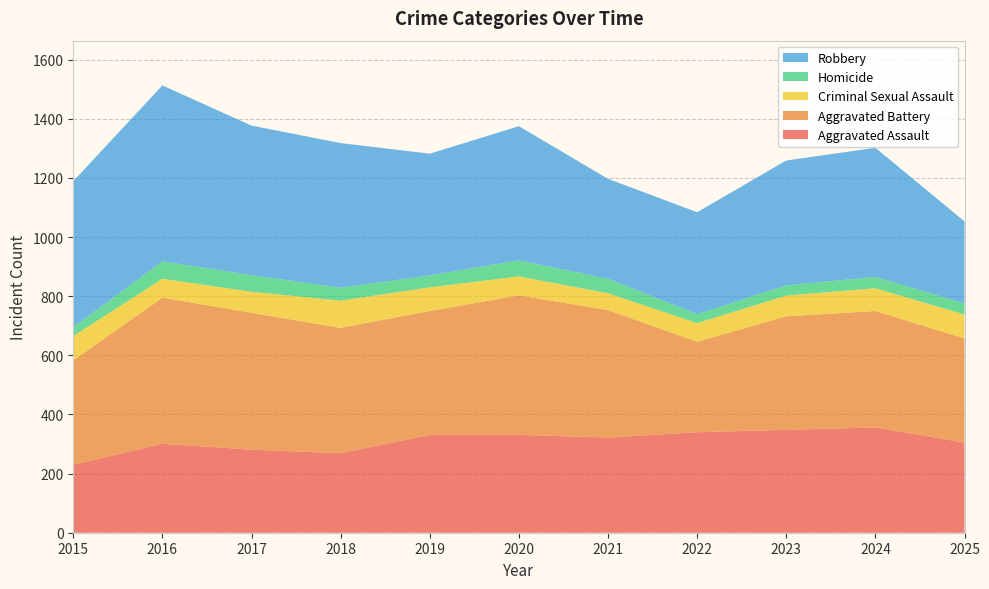

Reading left to right, what are all the values shown in this chart?

Aggravated Assault: 230	301	281	269	331	331	322	340	348	356	305
Aggravated Battery: 353	494	463	424	419	472	431	306	384	394	352
Criminal Sexual Assault: 82	64	71	92	80	64	57	63	70	77	81
Homicide: 30	59	56	44	40	54	49	30	35	38	38
Robbery: 494	595	506	489	412	454	338	345	422	437	277